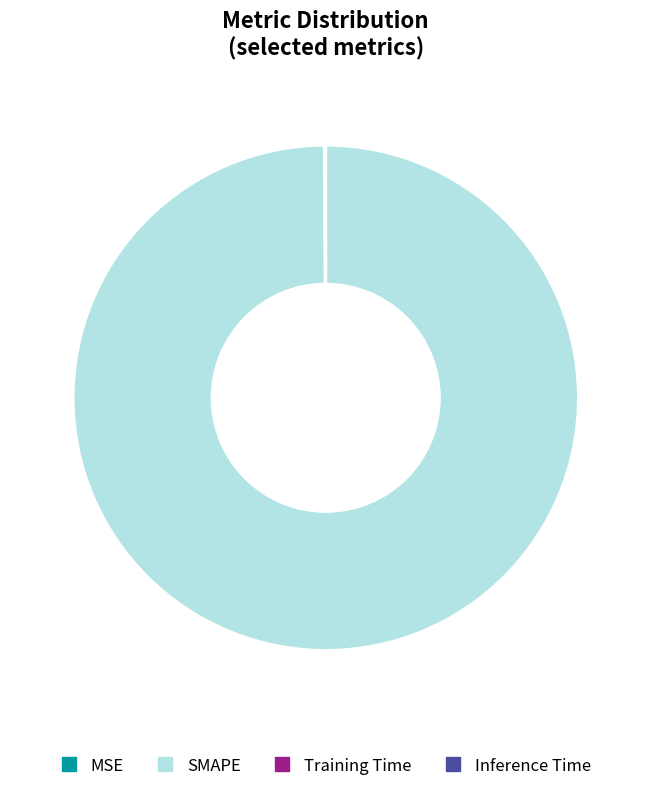

To the nearest percent, what is the difference between the largest and smallest slice percentages?

100%